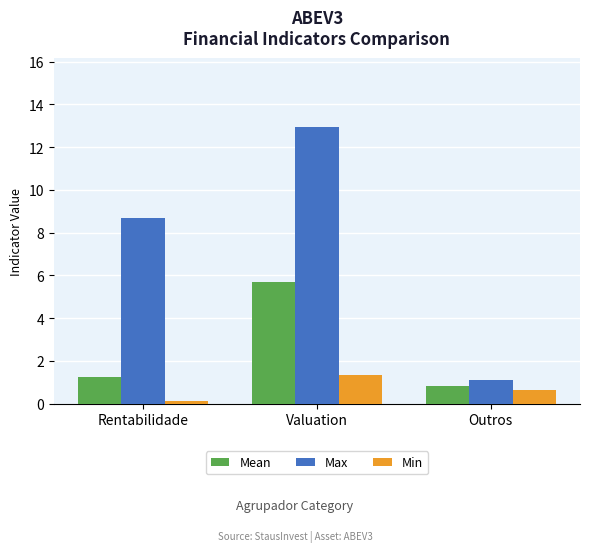

Which series has the widest spread of values?

Max